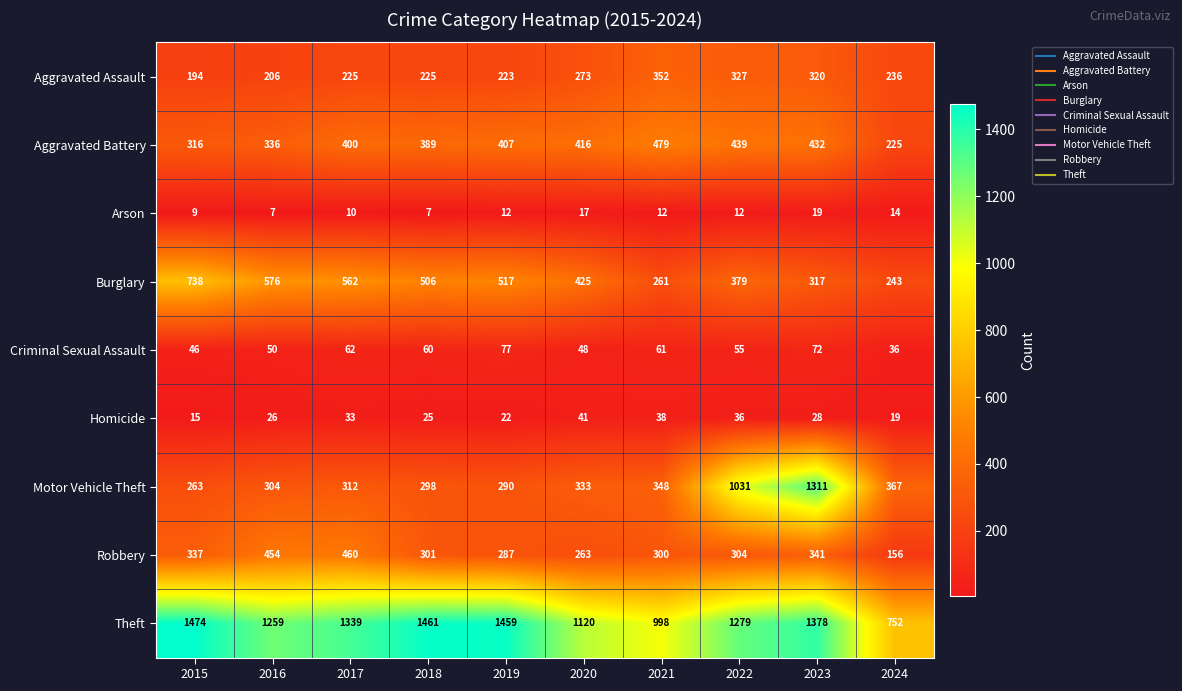

What value does the Theft series have at 2015, to the nearest 50?

1450